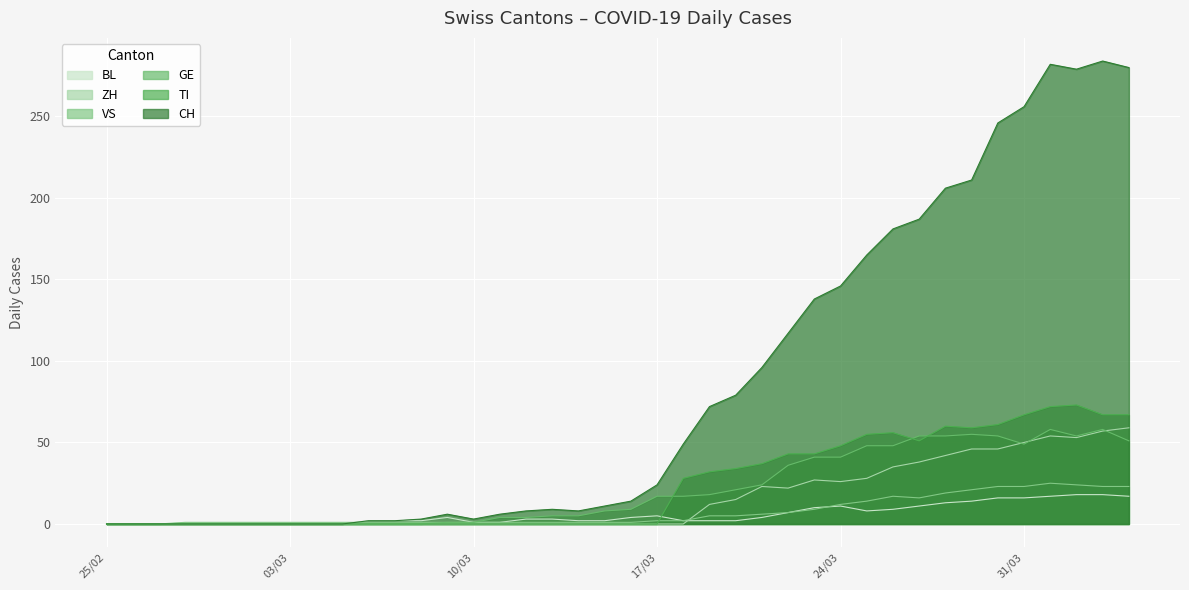

What is the maximum value for GE?

58